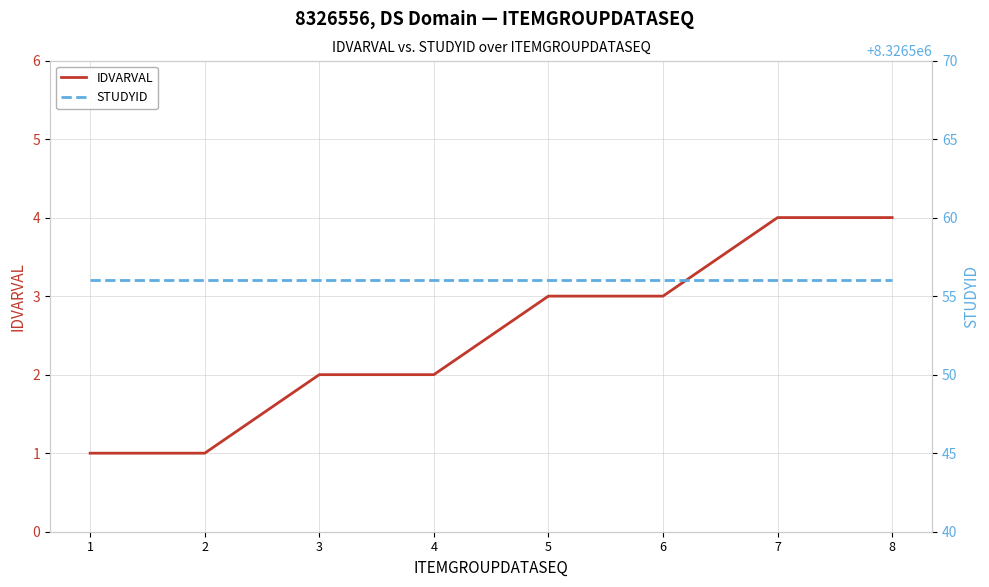

What is the difference between the highest and lowest values at 7?

8326552